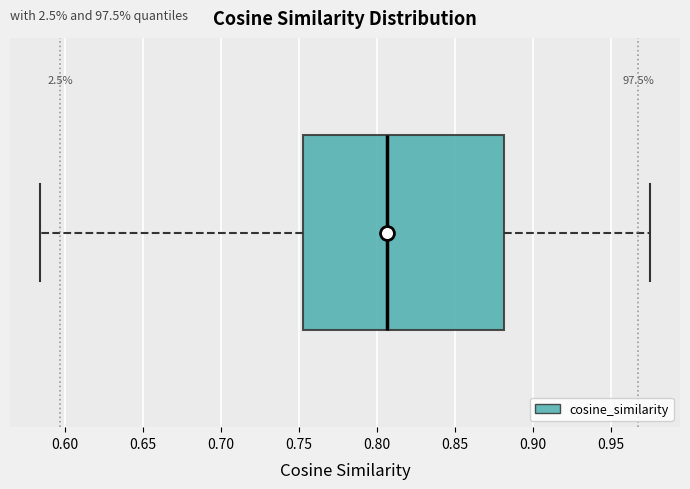

Read this box plot against the x-axis: the position of the median line, the range covered by the box, and the ends of both whiskers. The values are not printed on the chart, so give them approximately, as read against the axis.

median 0.805, box 0.755 to 0.880, whiskers 0.585 to 0.975